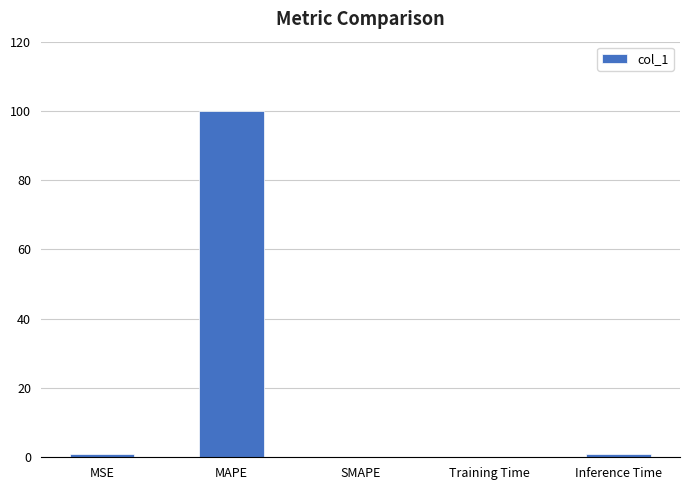

Which category has the highest value across all series?

MAPE